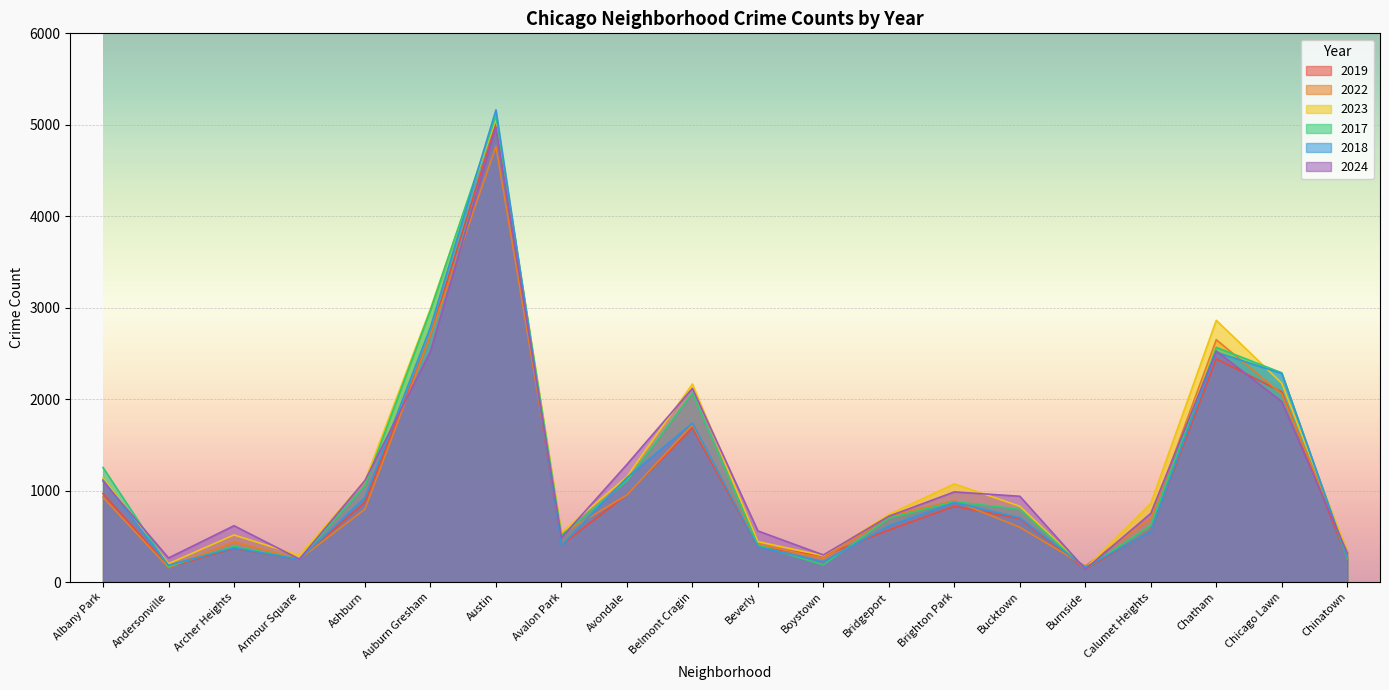

Is it true that 2022 equals 258 at Boystown?

True